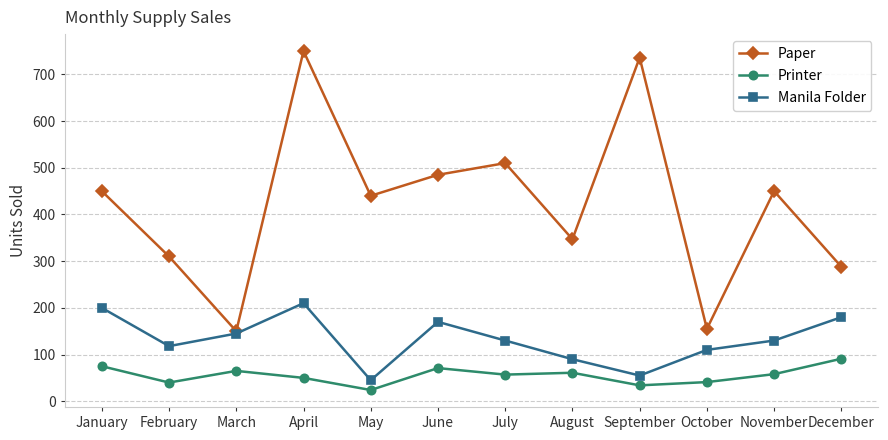

Is the value of Paper at March greater than the value of Printer at March?

Yes